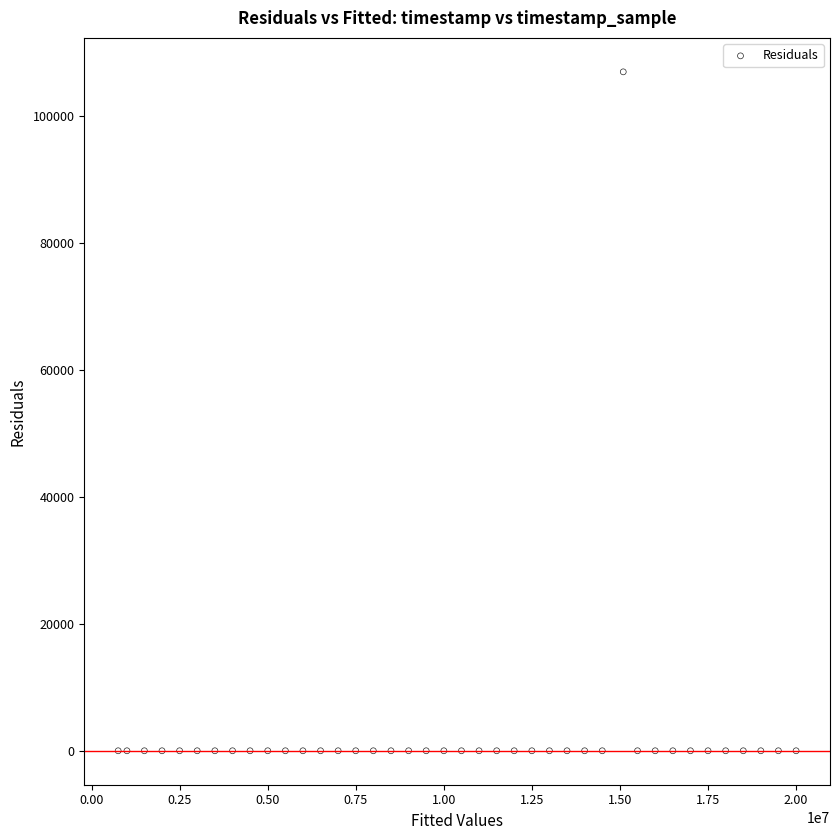

What is the range of Y values (max minus min)?

107000